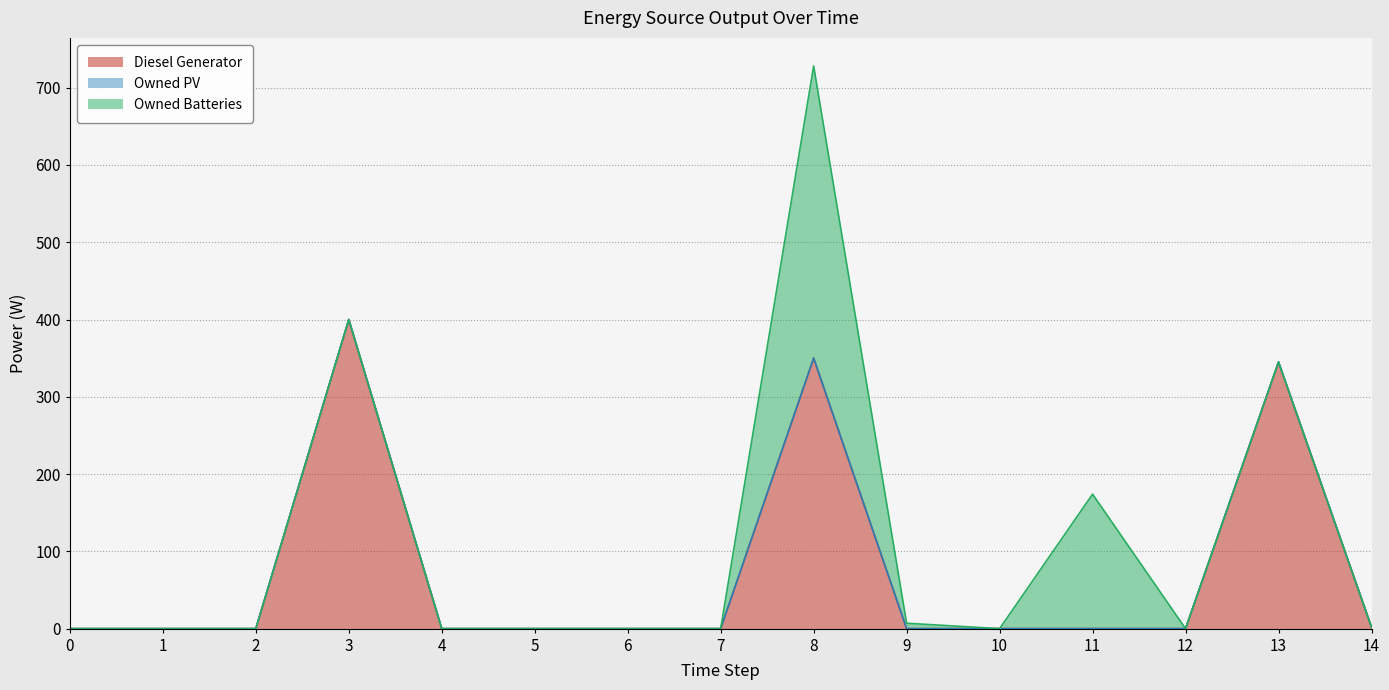

At which category is the sum across all series the highest?

8